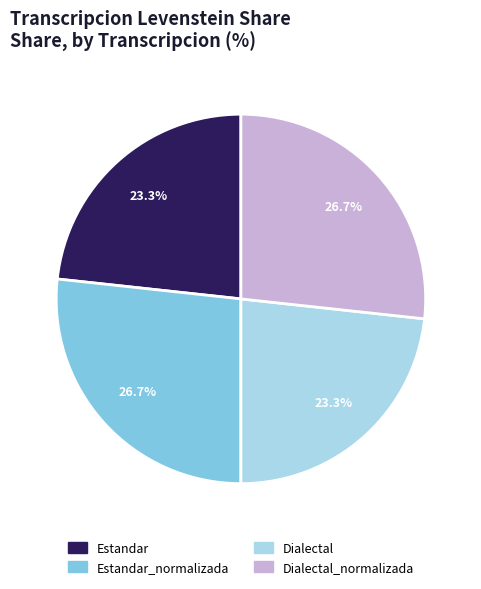

Does any single category account for the majority?

No